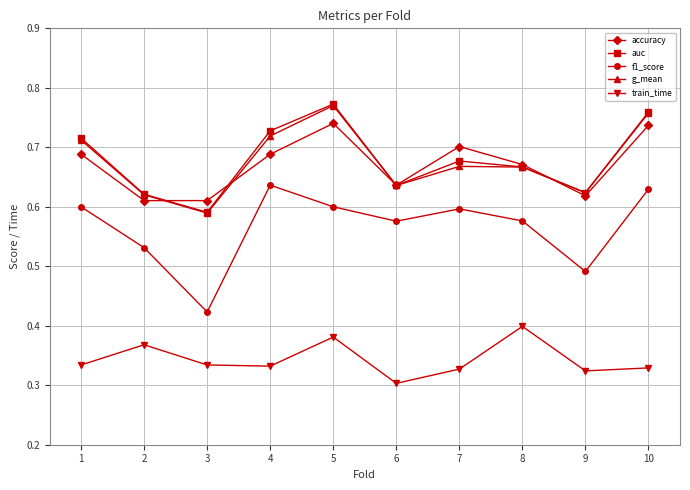

At which category does the chart reach its minimum across all series?

6